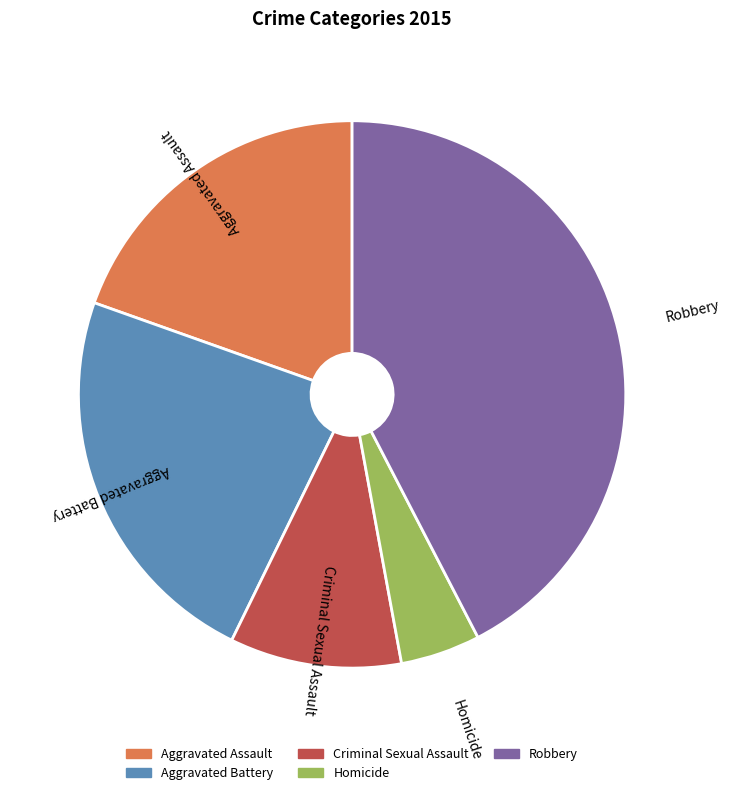

Which slice is the largest?

Robbery